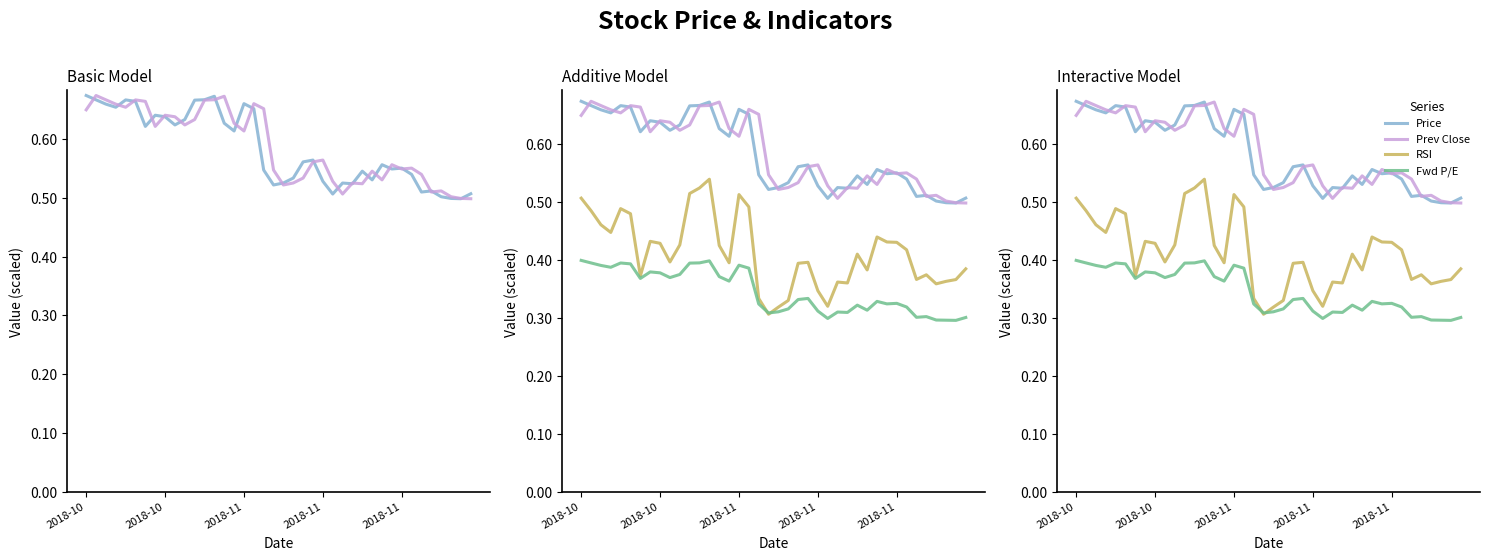

What is the label of the 19th point from the left?

18